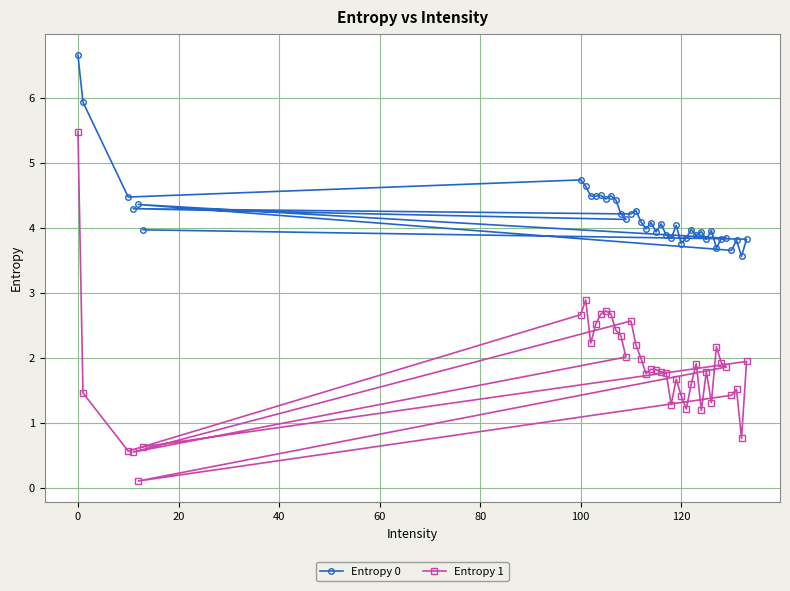

True or false: Entropy 0 and Entropy 1 intersect in this chart.

False